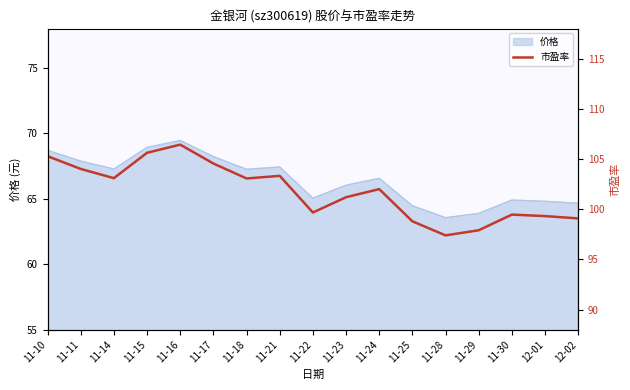

The value of 价格 at 11-11 is 97.4. True or false?

False